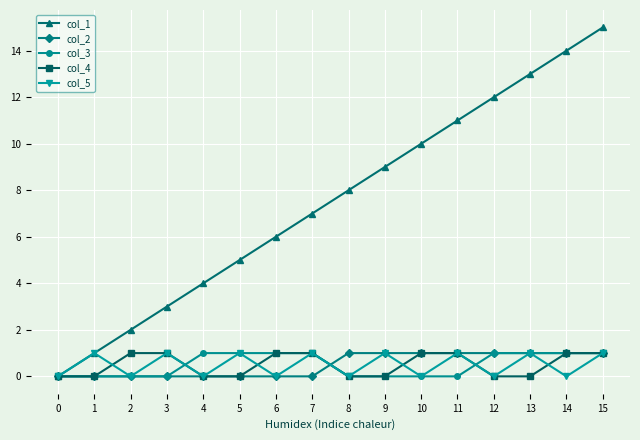

The col_1 series shows 8 at 15. True or false?

False